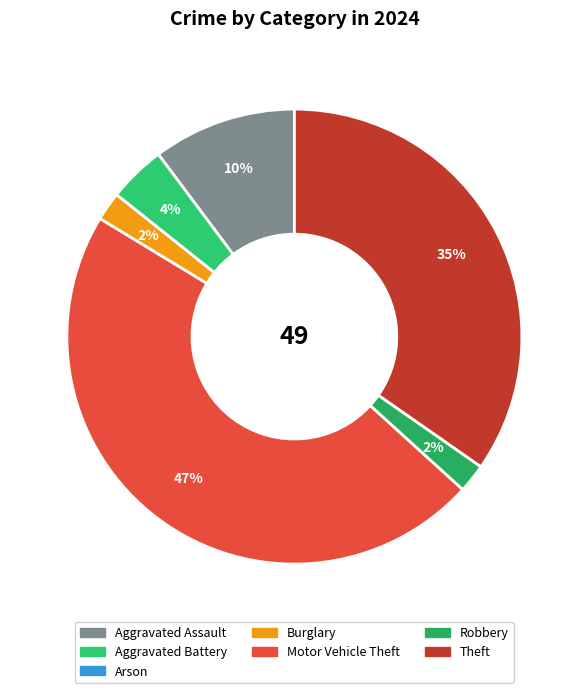

Combined, do Motor Vehicle Theft and Theft account for over 50%?

Yes